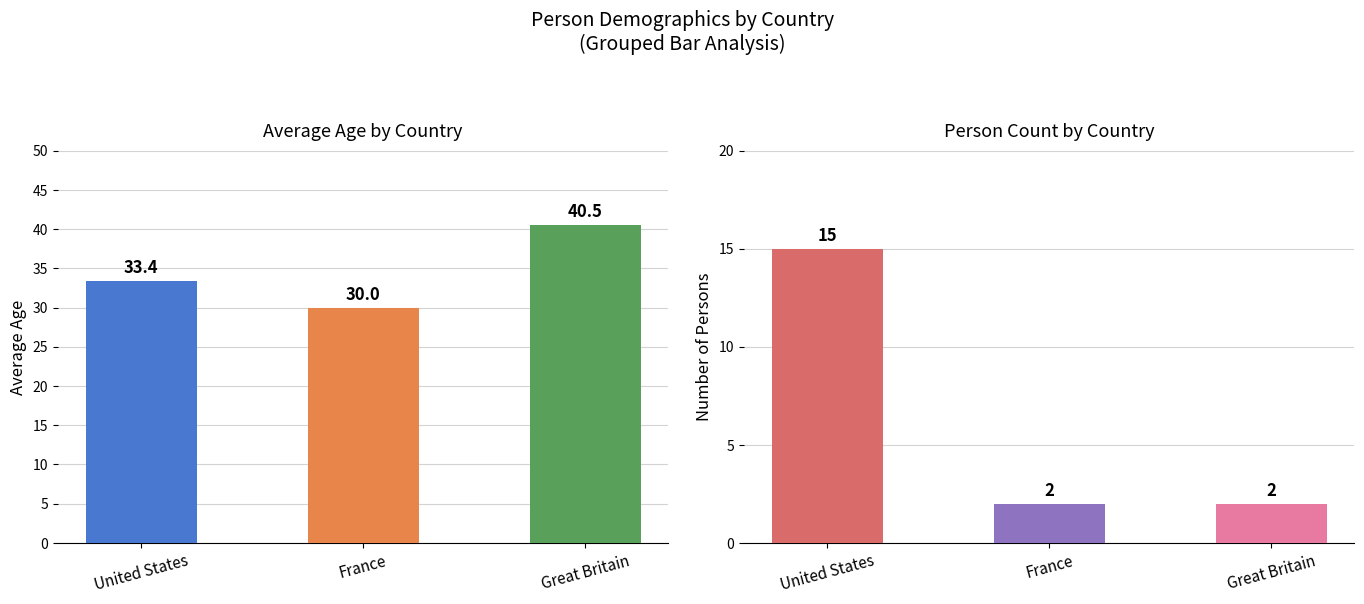

Where is Person Count nearest to the value 8?

France